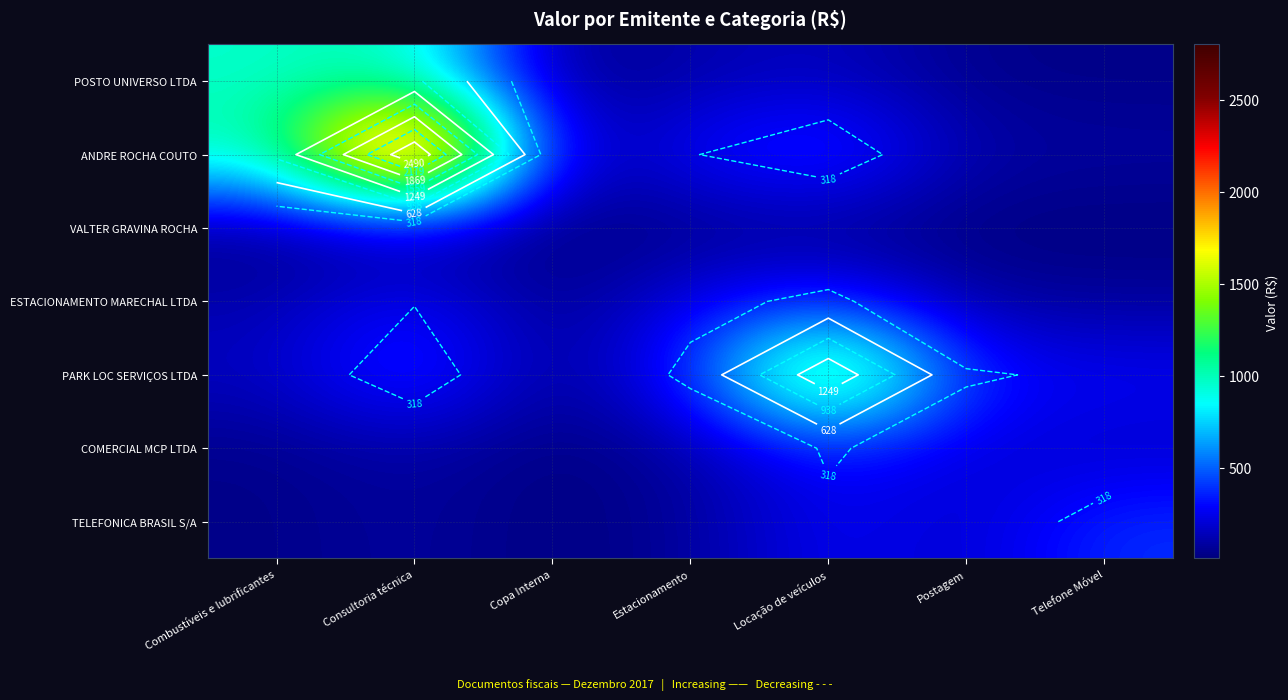

How many data points in ANDRE ROCHA COUTO are above 307?

4